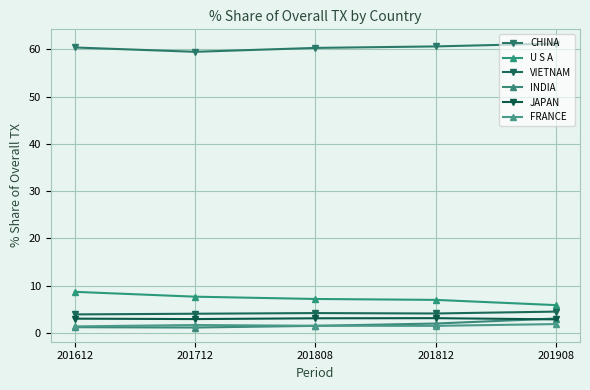

How many FRANCE values are between 1 and 2?

5